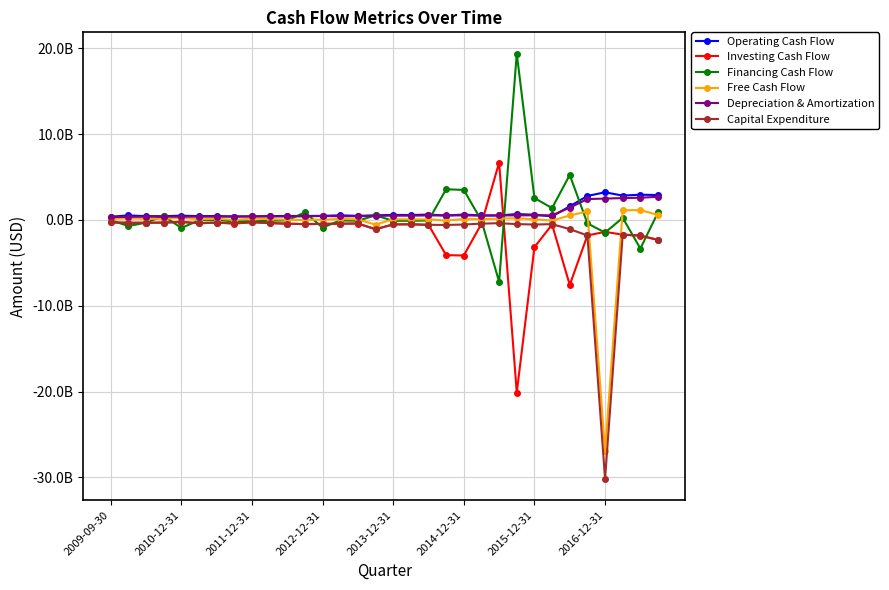

Which label corresponds to the smallest value in the chart?

2016-12-31